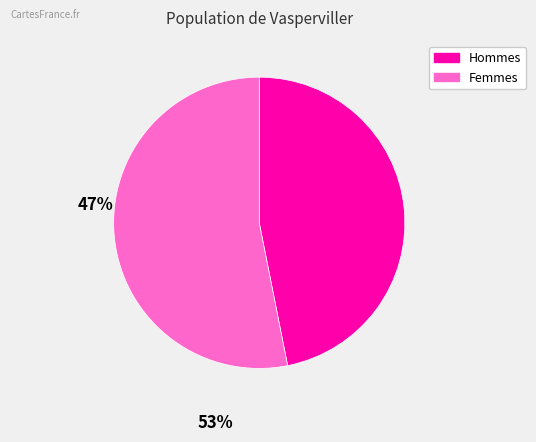

Is there any slice that represents more than half of the pie?

Yes